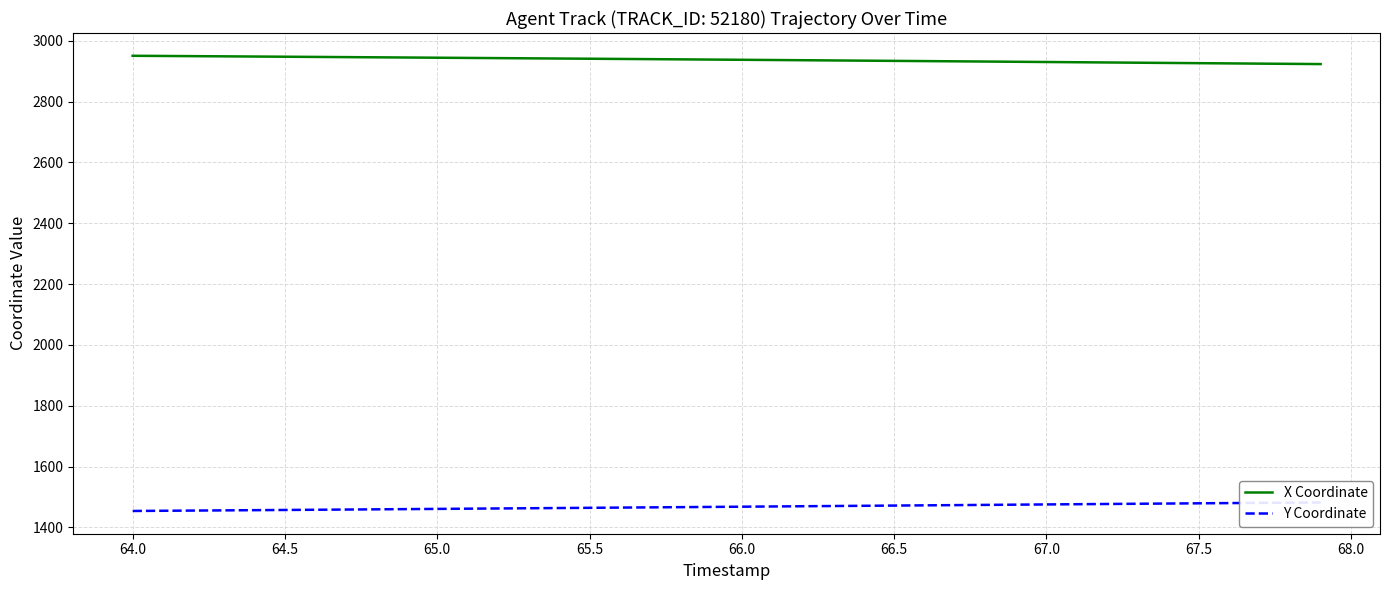

What is the approximate value of X Coordinate at 66.0?

2937.2